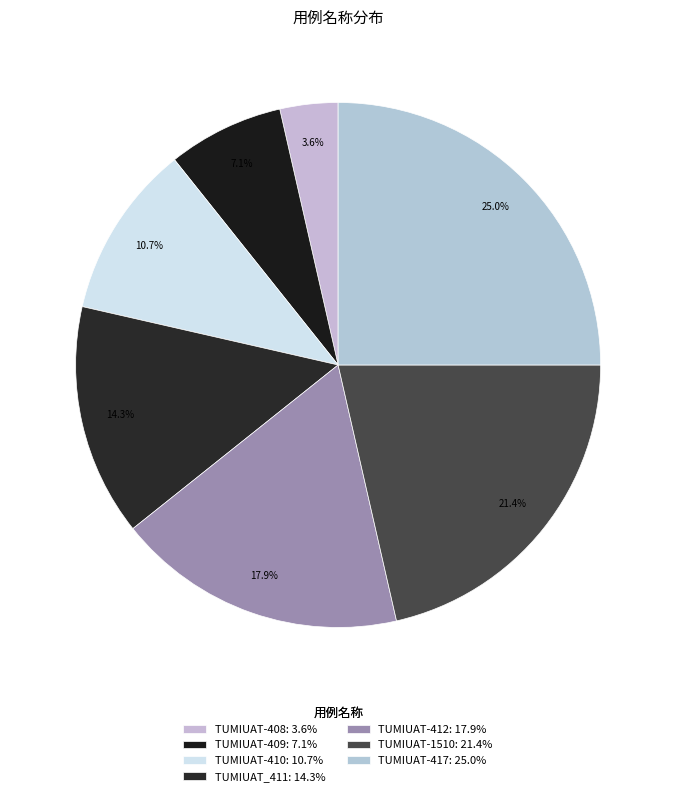

Rank the categories by value from lowest to highest.

TUMIUAT-408, TUMIUAT-409, TUMIUAT-410, TUMIUAT_411, TUMIUAT-412, TUMIUAT-1510, TUMIUAT-417